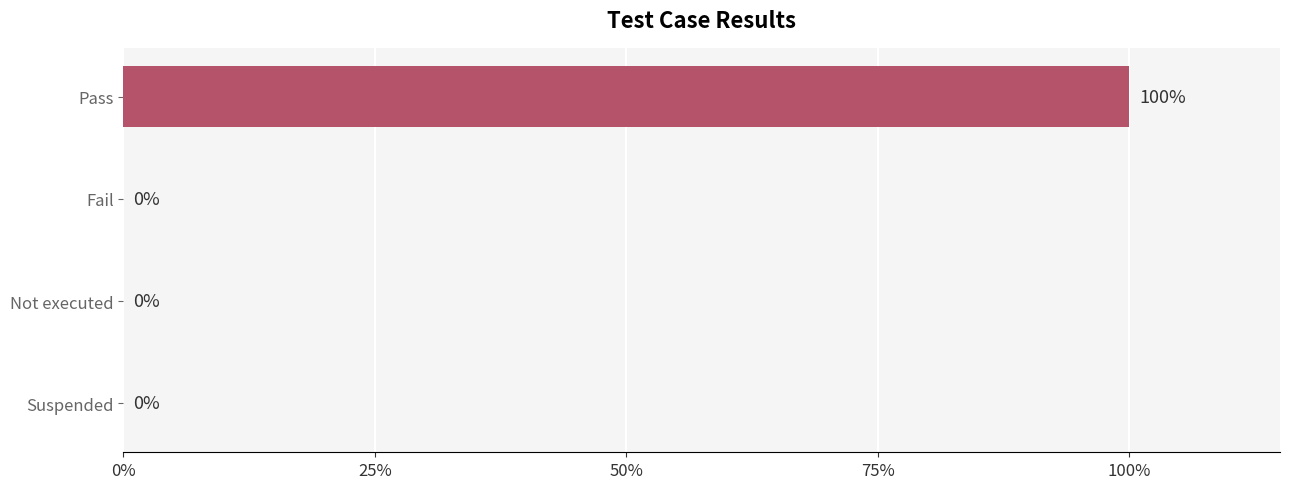

Count the values in the range 0 to 1.

4